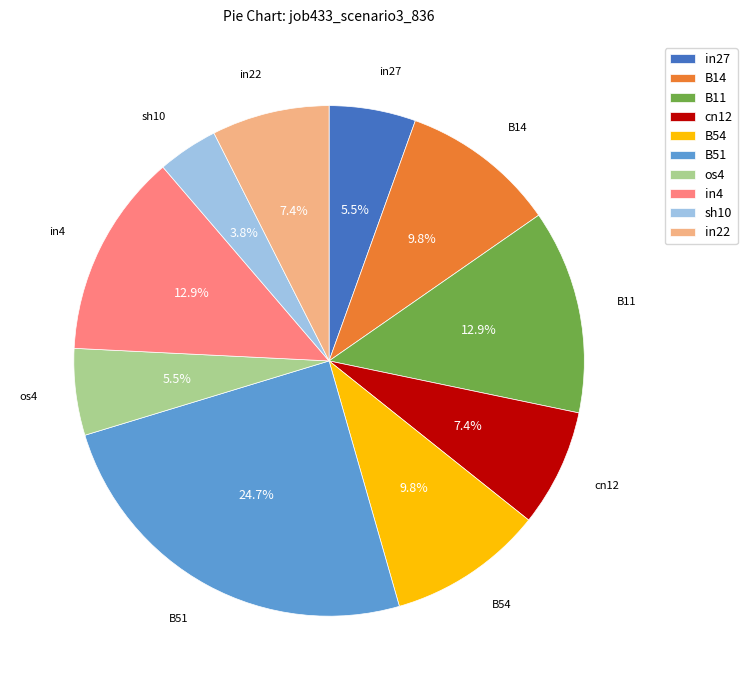

Count the number of slices in the pie.

10